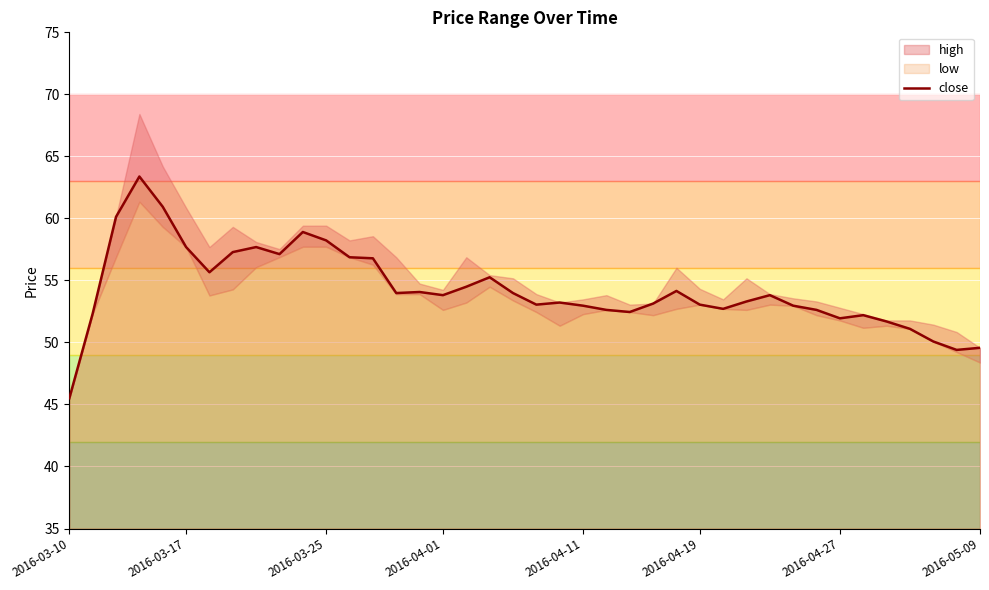

What is the change in value from 2016-04-27 to 33?

-3.7